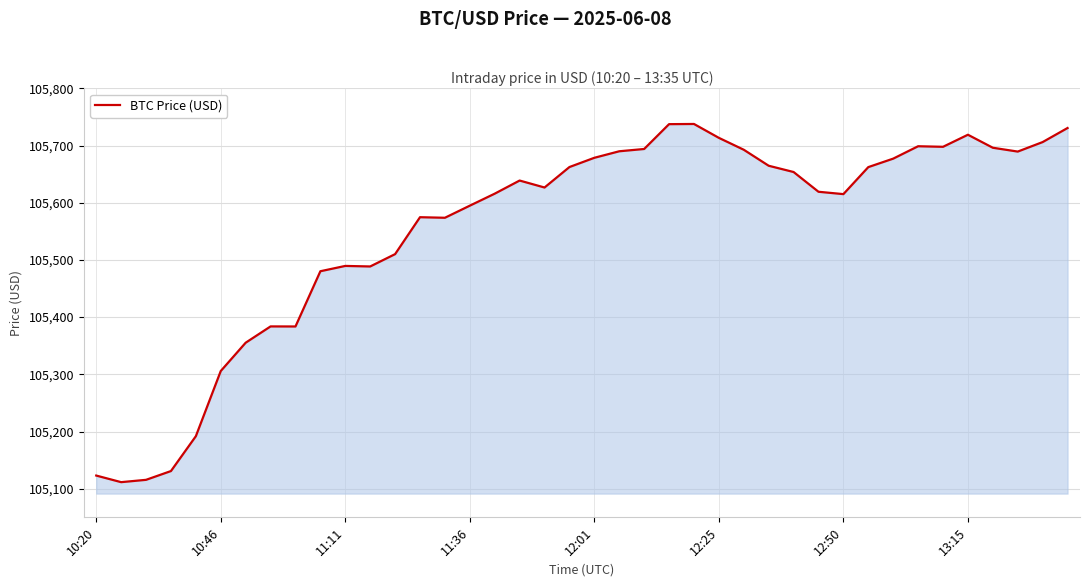

How many lines are shown in the chart?

1